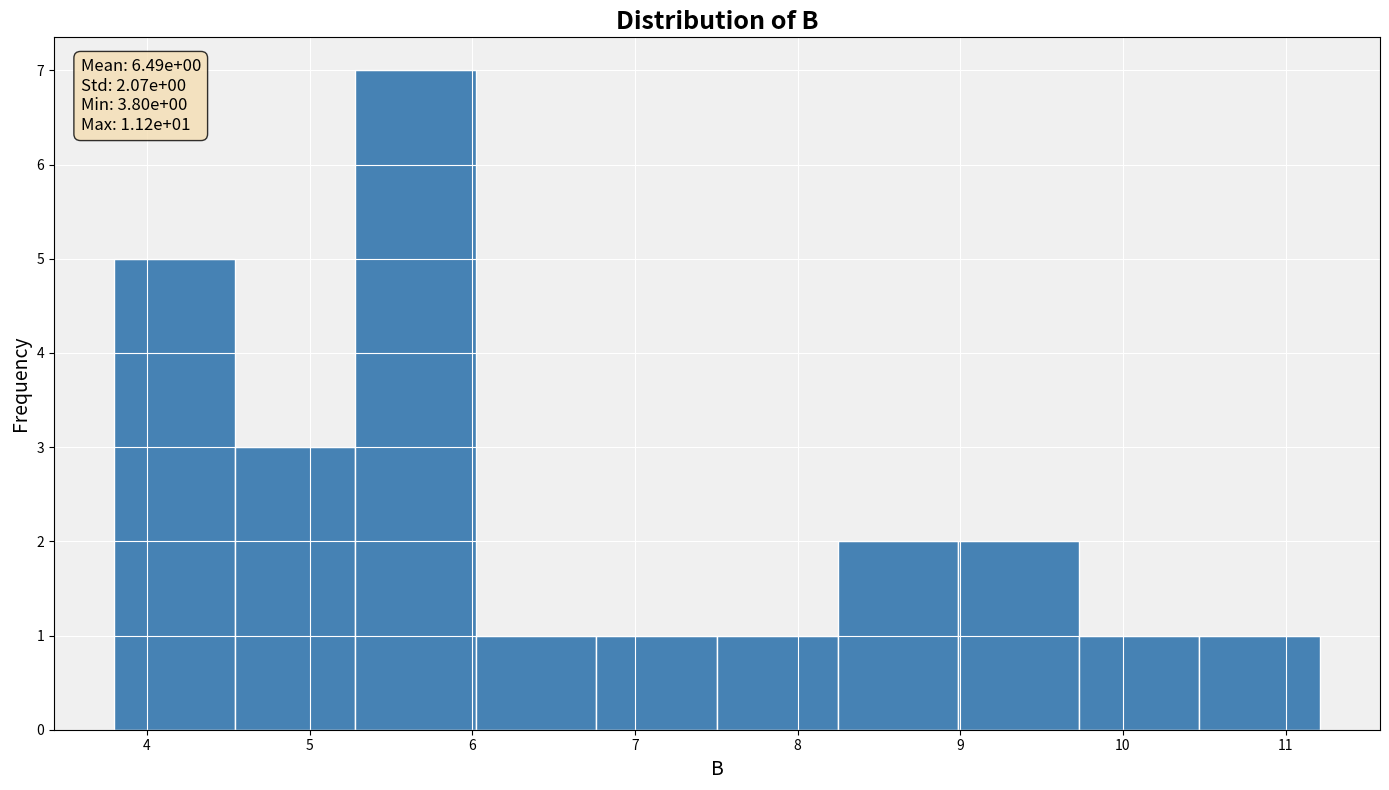

Over which range of the x-axis is the bar tallest?

5.3 to 6.0